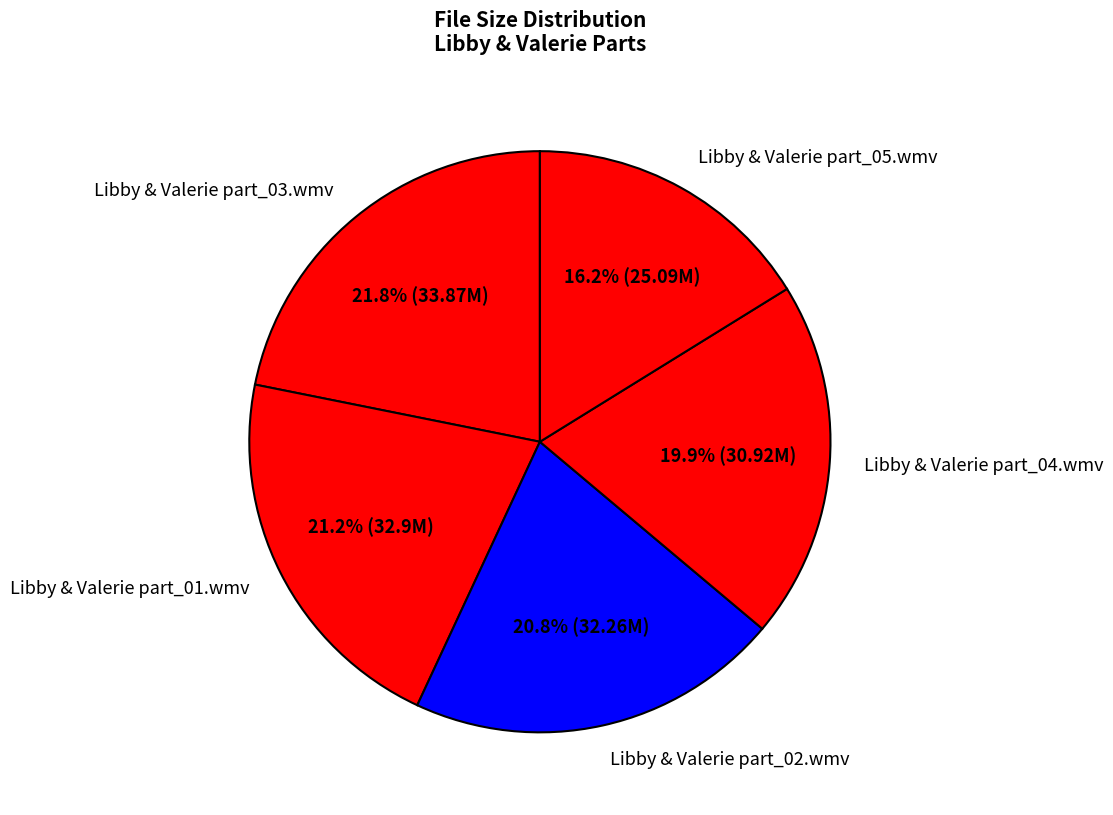

To the nearest percent, what is the average slice percentage?

20%